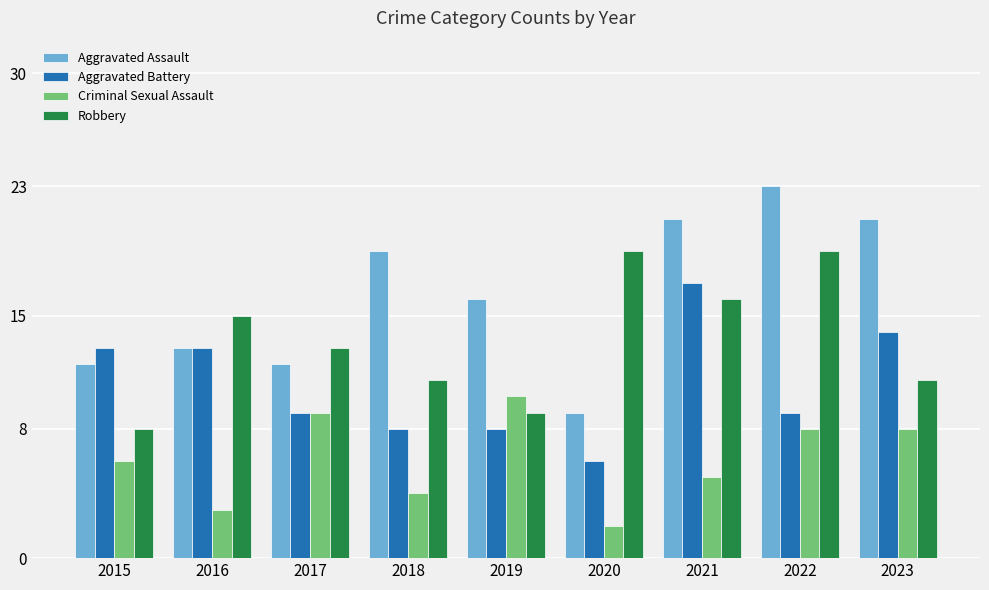

Rank the series by their average value, from lowest to highest.

Criminal Sexual Assault, Aggravated Battery, Robbery, Aggravated Assault